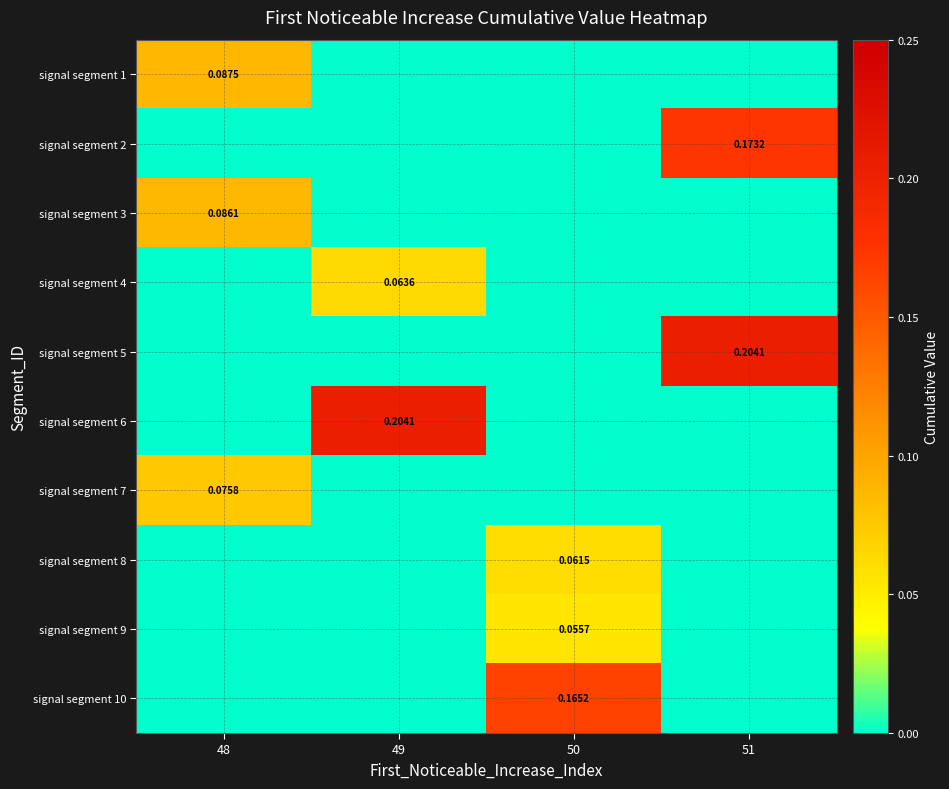

How many categories are shown in the chart?

4